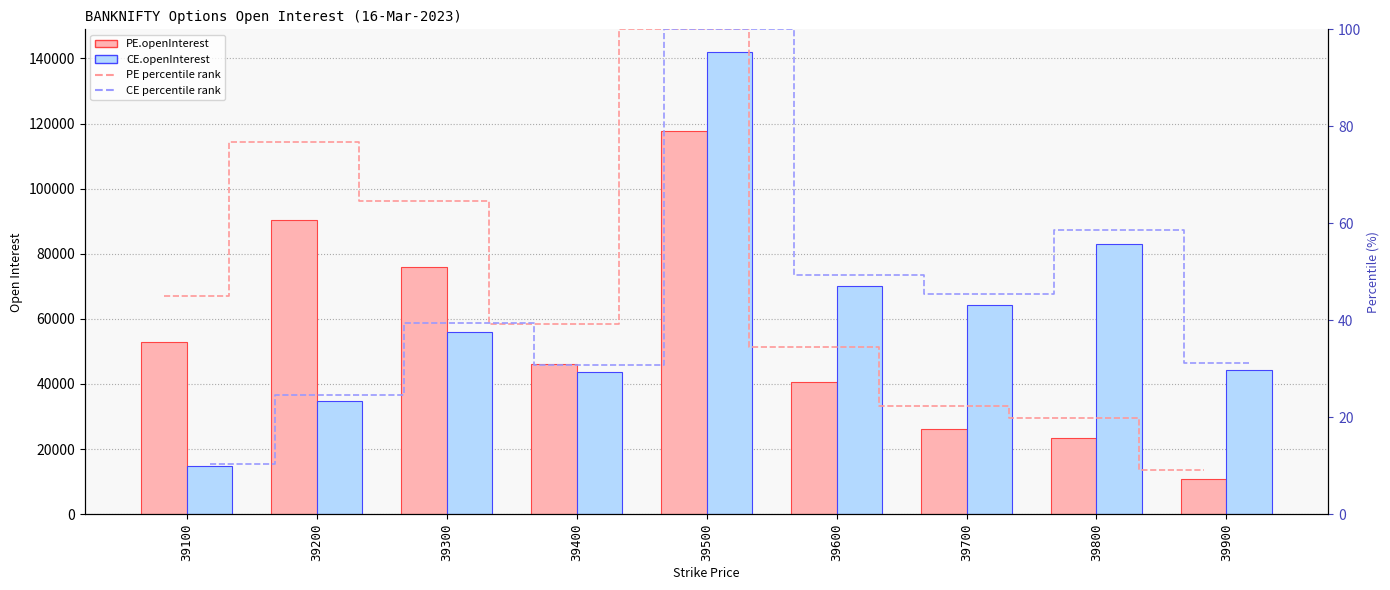

At which category does the chart reach its peak across all series?

39500